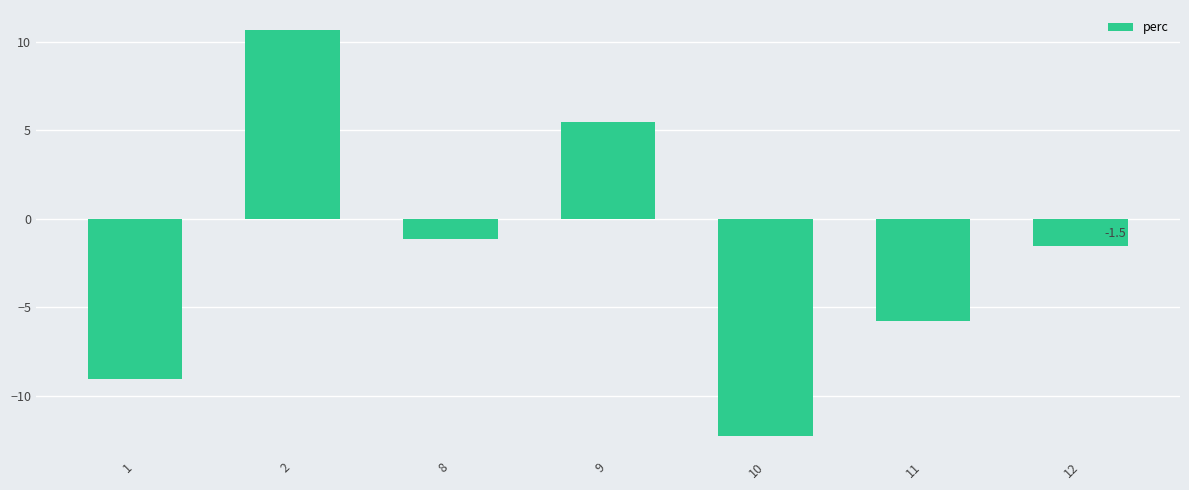

How many values are below -1?

5